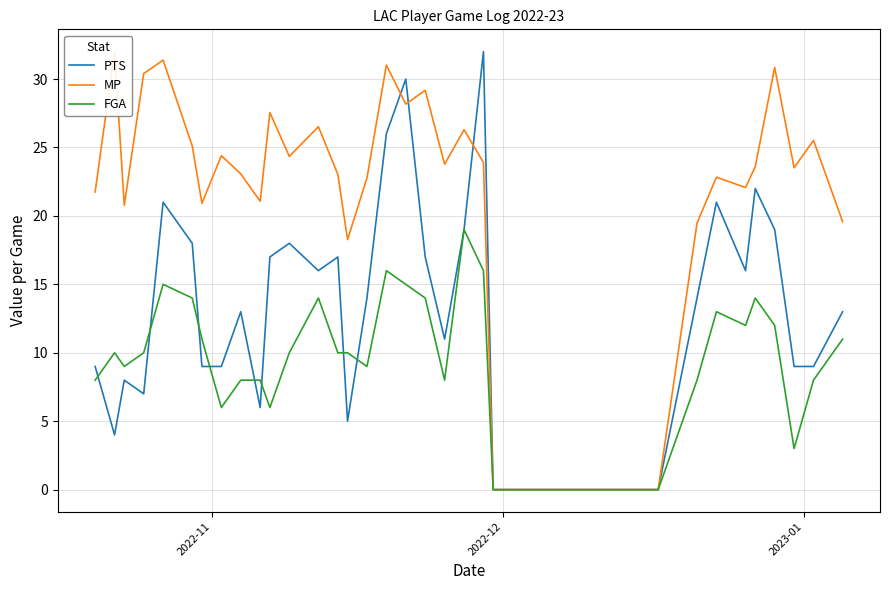

What is the highest value of the PTS series?

32